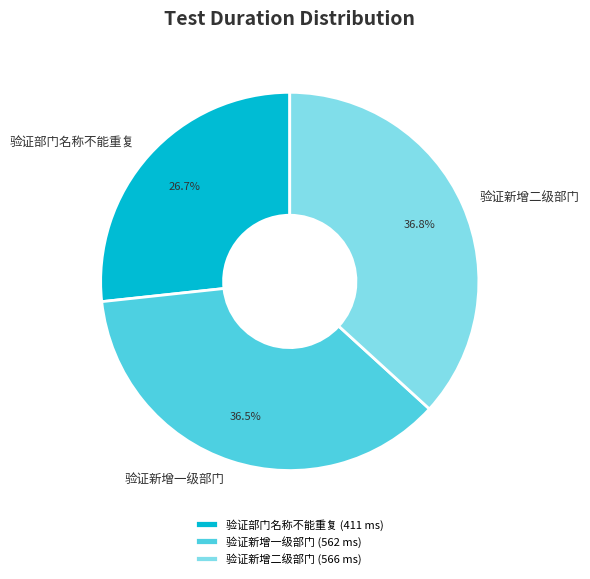

Which has a higher value, 验证部门名称不能重复 or 验证新增一级部门?

验证新增一级部门